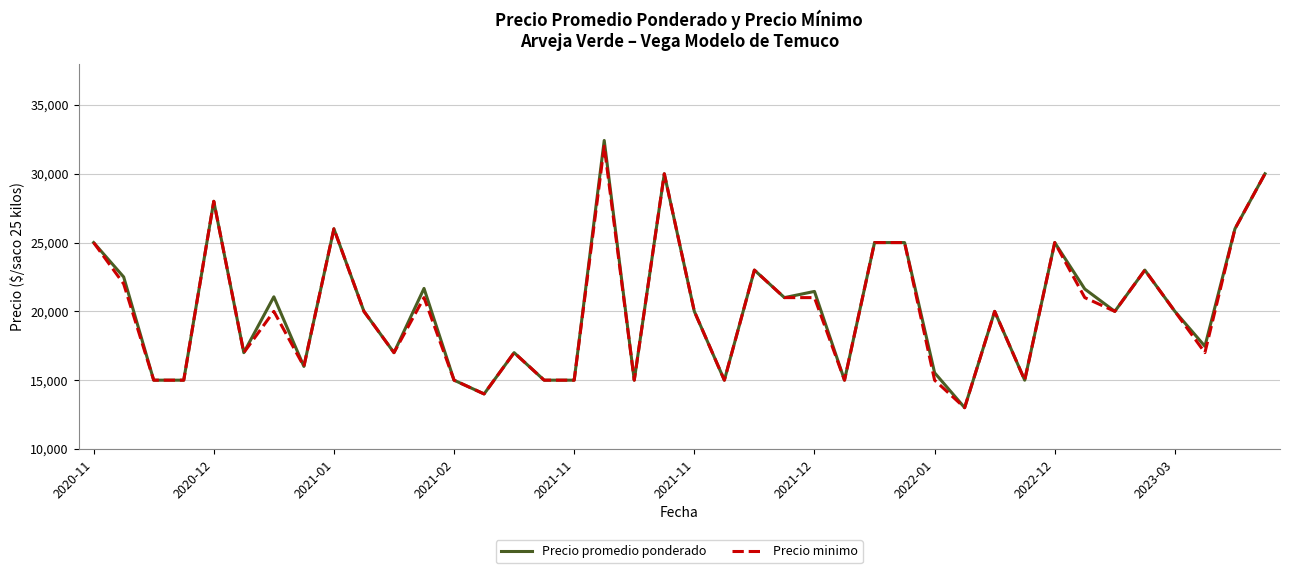

What is the minimum value shown in the chart?

13000